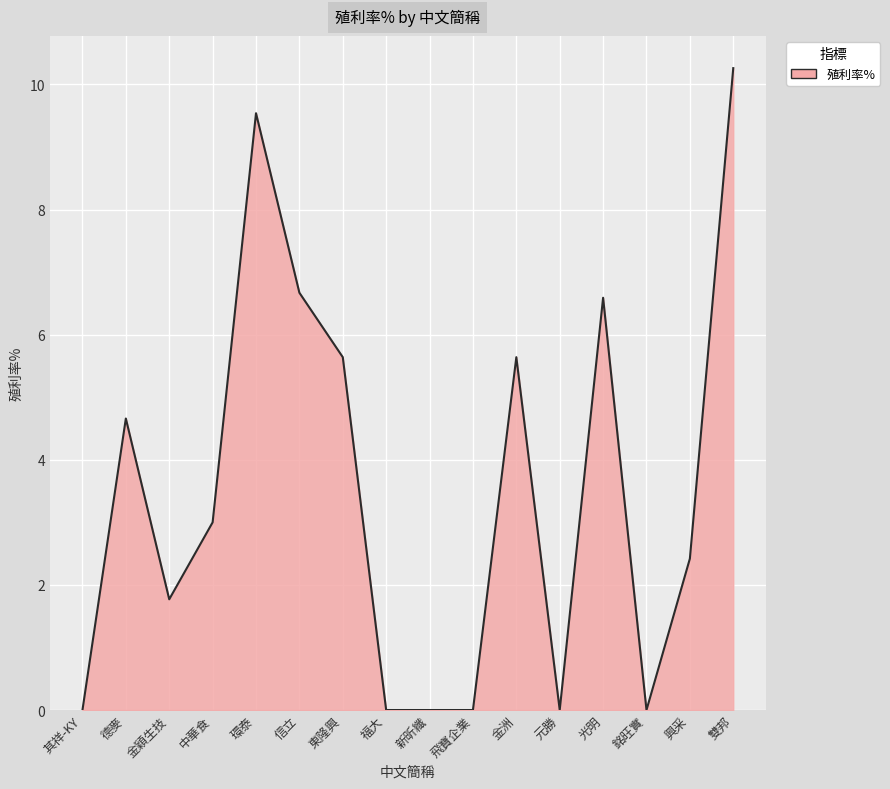

What is the difference between the maximum and minimum values?

10.3